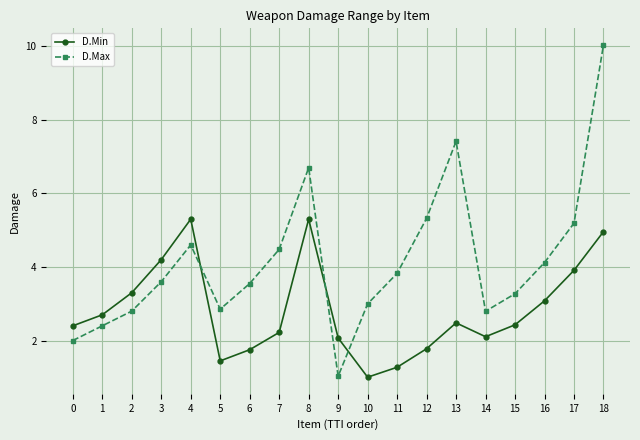

How many times do D.Min and D.Max cross each other?

3